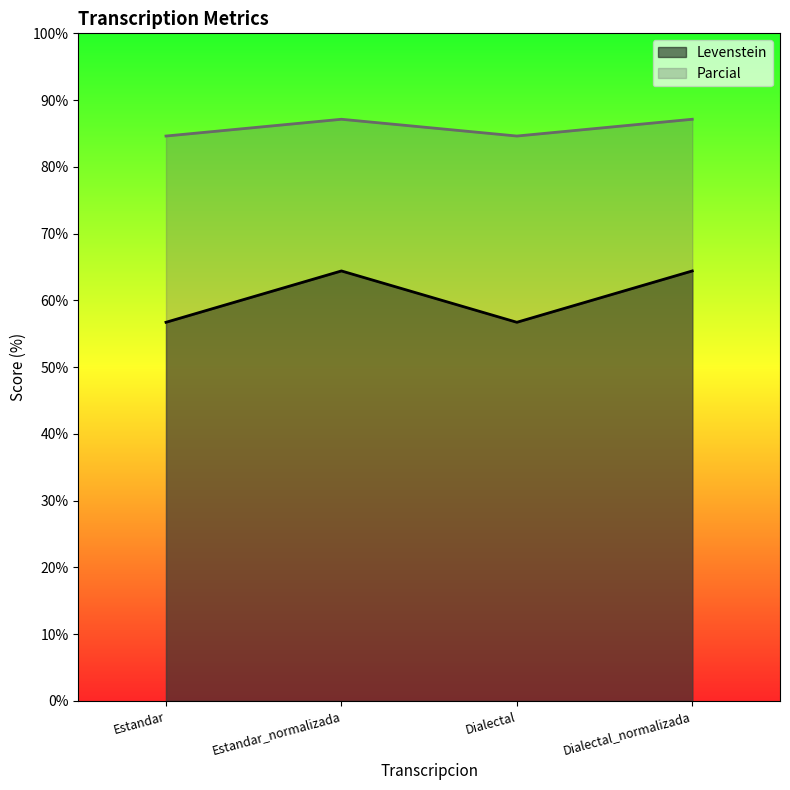

The value of Levenstein at Estandar_normalizada is 97.5. True or false?

False